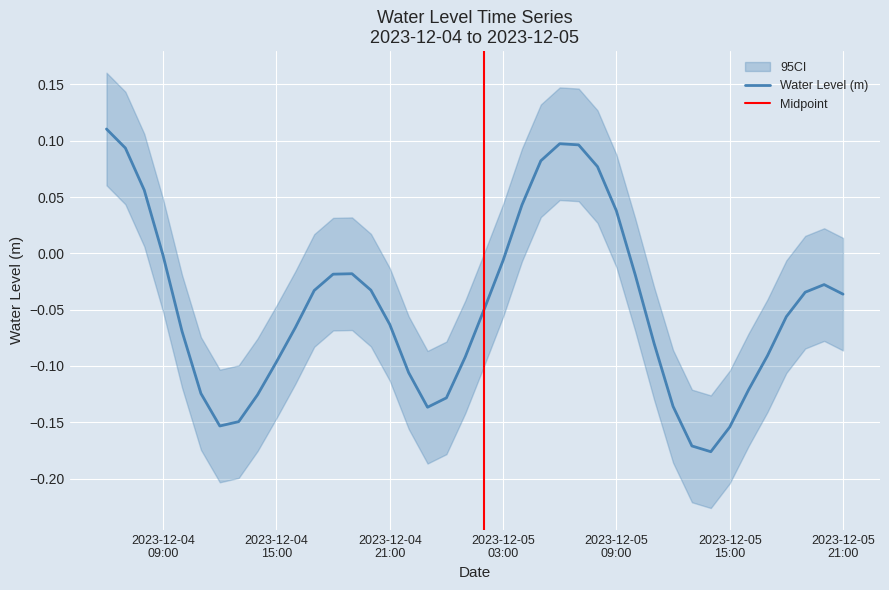

What is the difference between the maximum and minimum values?

0.3